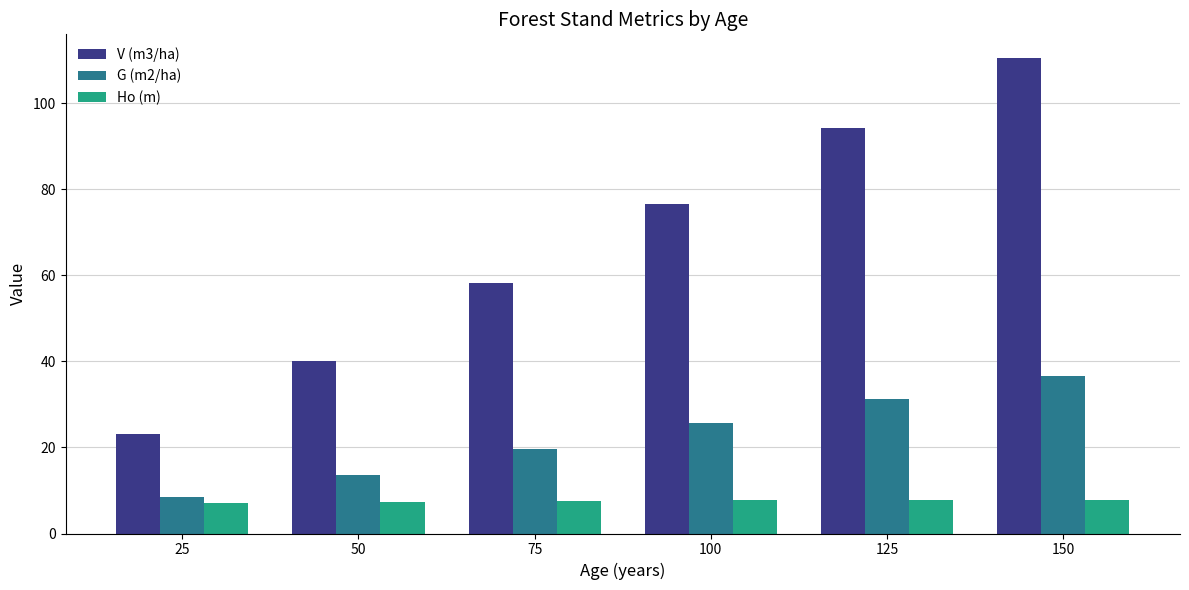

The value of V (m3/ha) at 100 is 37.6. True or false?

False